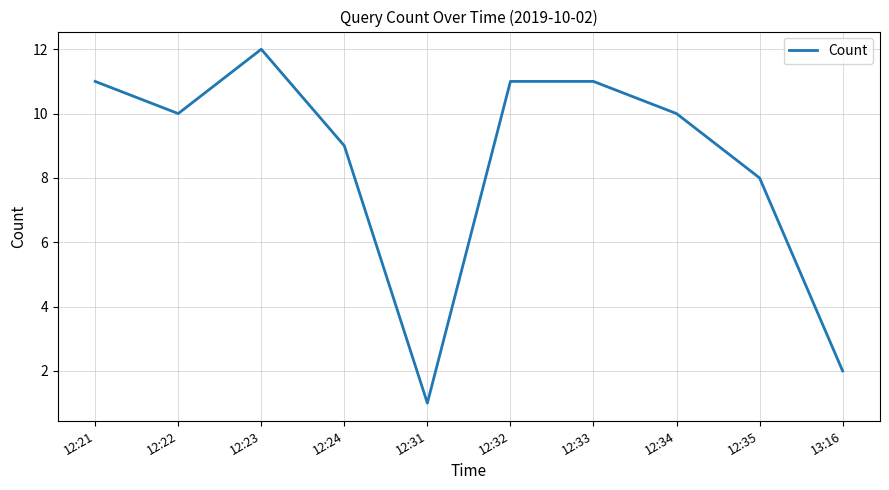

True or false: the data shows 17 at 12:22.

False